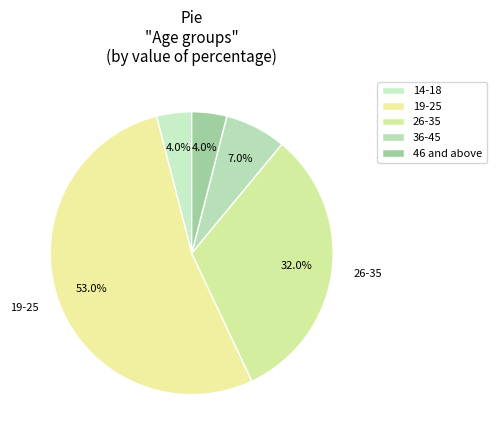

How many segments does this pie chart have?

5